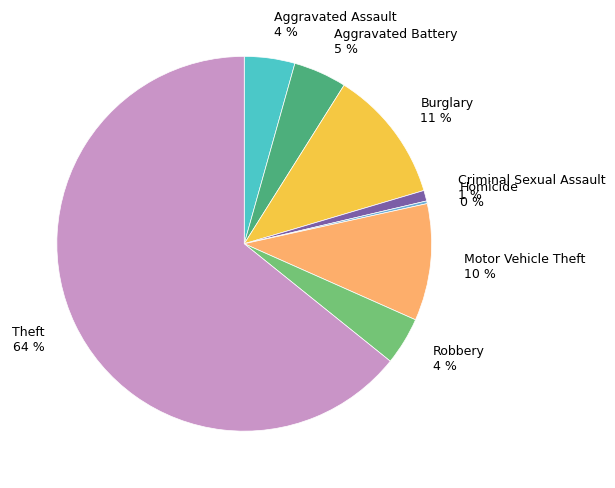

Does Theft 64 % account for over 50% of the chart?

Yes